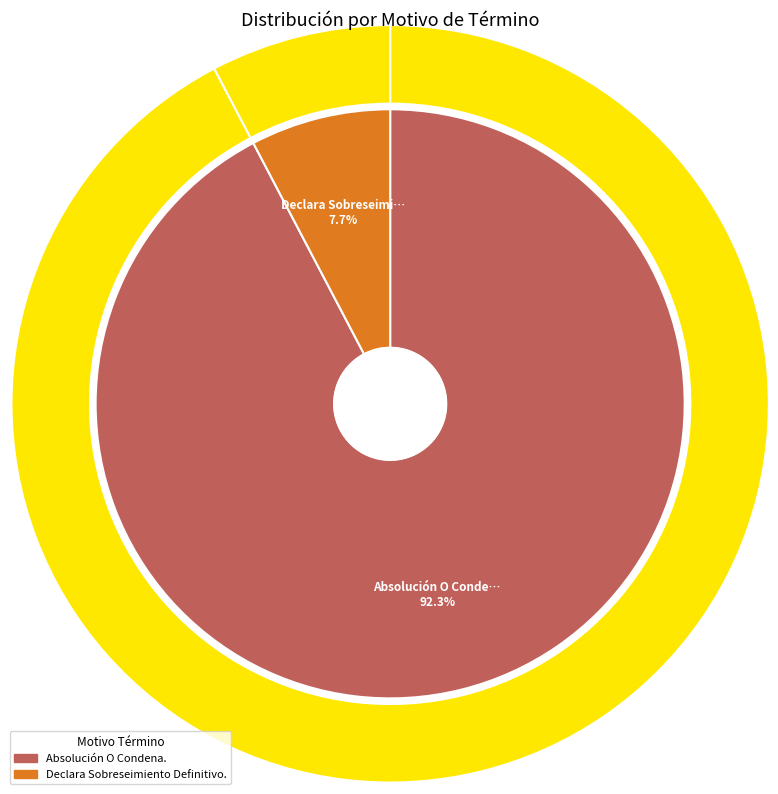

The Absolución O Condena. slice represents 92% of the pie. True or false?

True